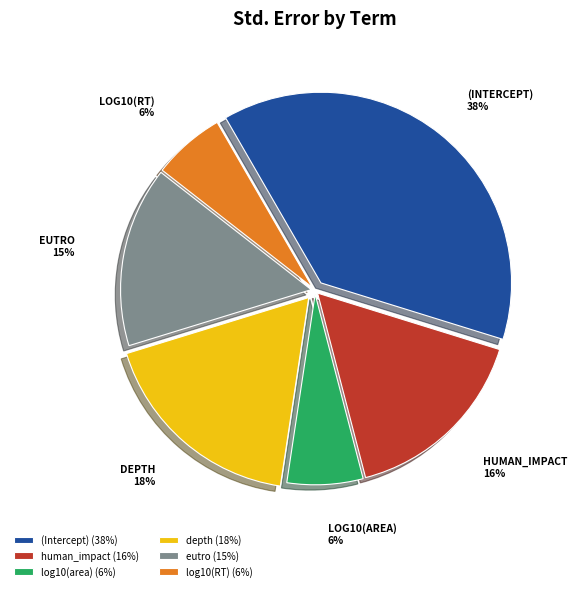

How many slices are in this pie chart?

6